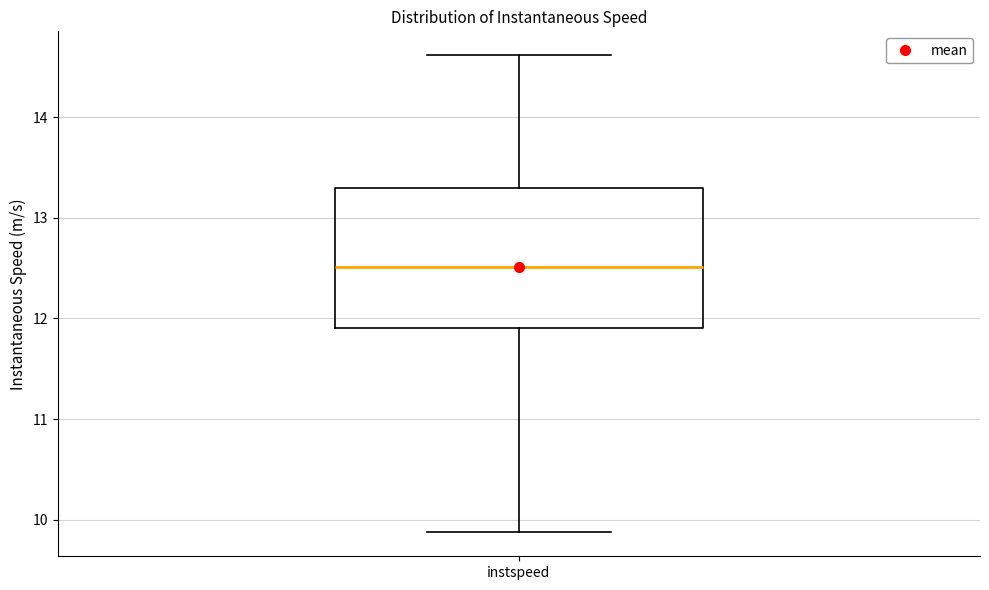

Transcribe this box plot: give where the median line is, the range the box spans, and where the two whiskers end, as read against the y-axis. The values are not printed on the chart, so give them approximately, as read against the axis.

median 12.5, box 11.9 to 13.3, whiskers 9.9 to 14.6